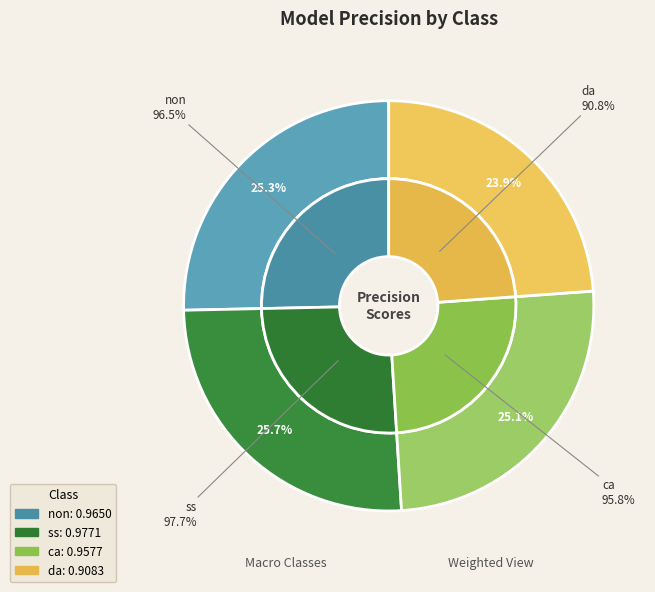

Which slice is the largest?

ss